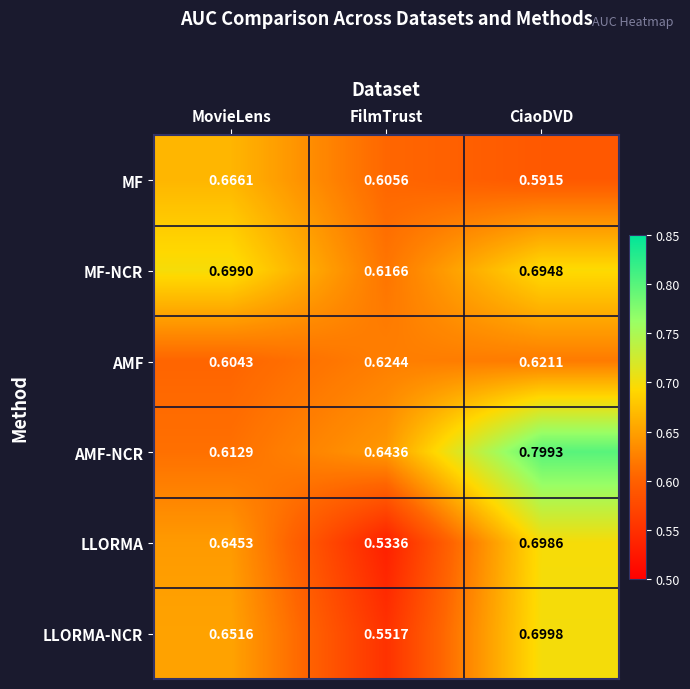

Is the value of MF-NCR at MovieLens greater than the value of LLORMA at FilmTrust?

Yes